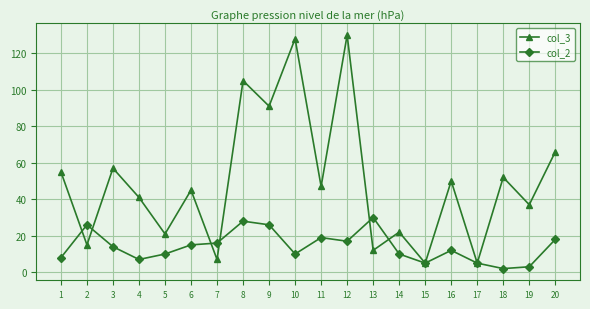

Is it true that col_2 equals 23 at 7?

False